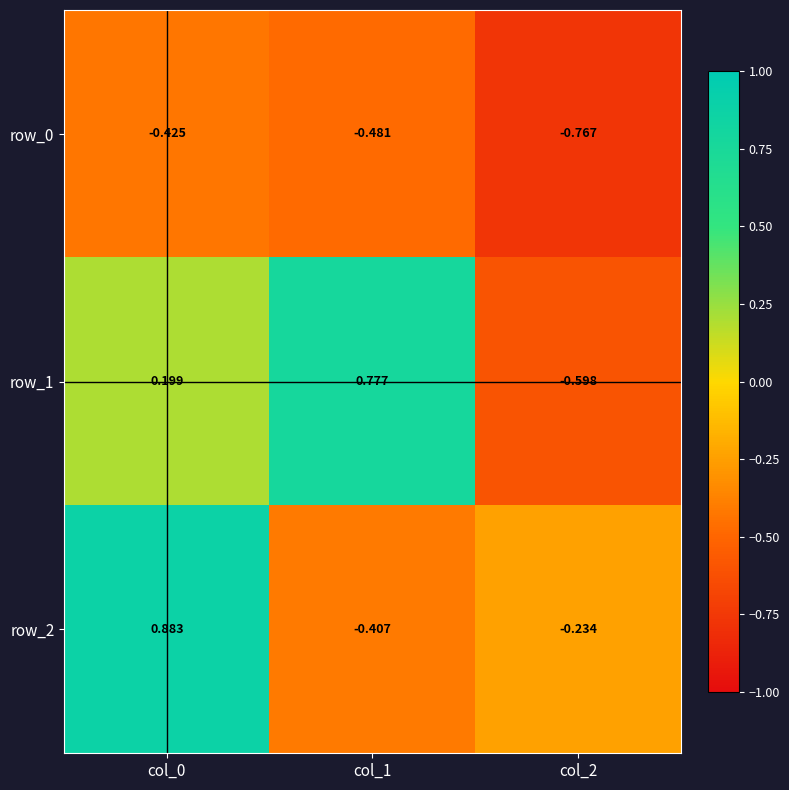

Which series has the widest spread of values?

row_1